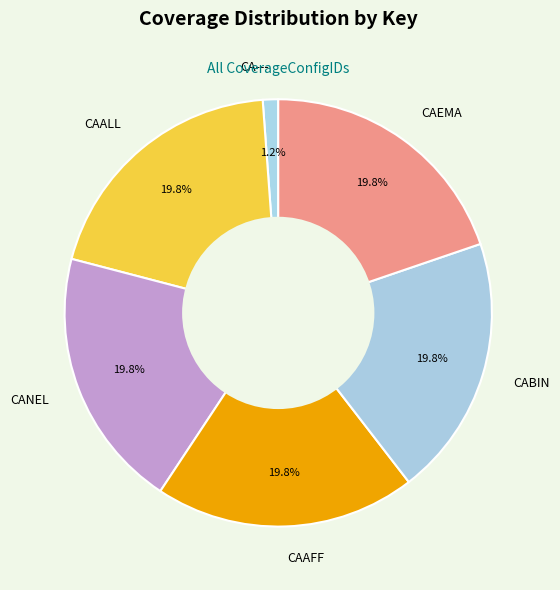

Count the number of slices in the pie.

6